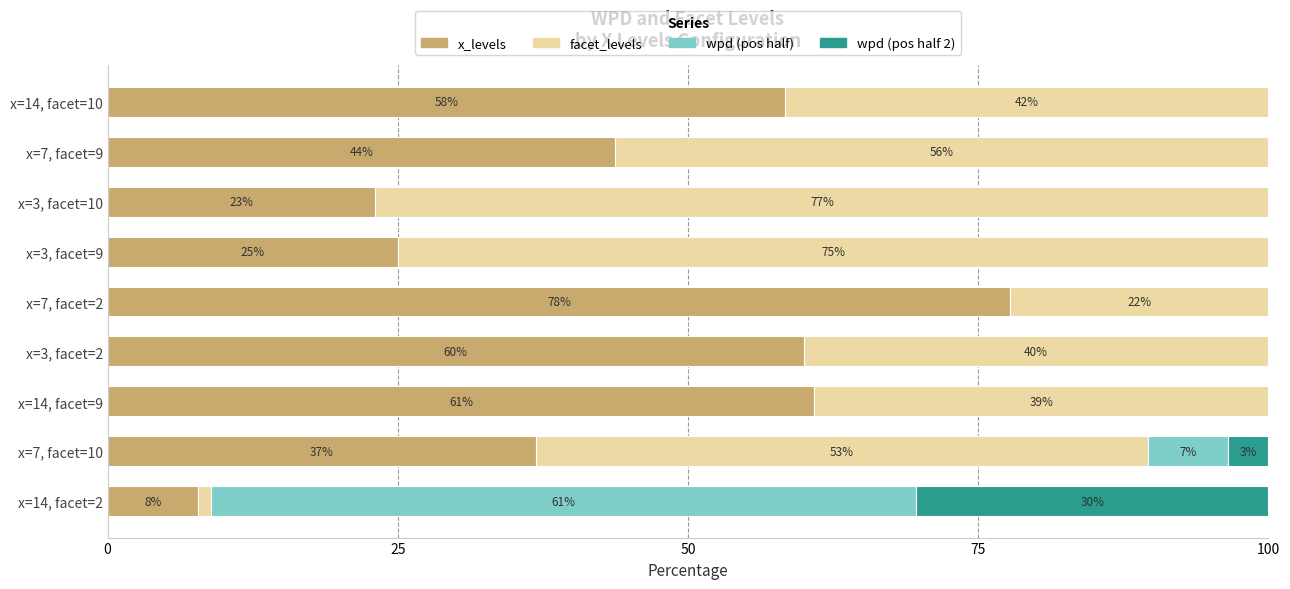

At which label does x_levels reach its peak?

x=7, facet=2